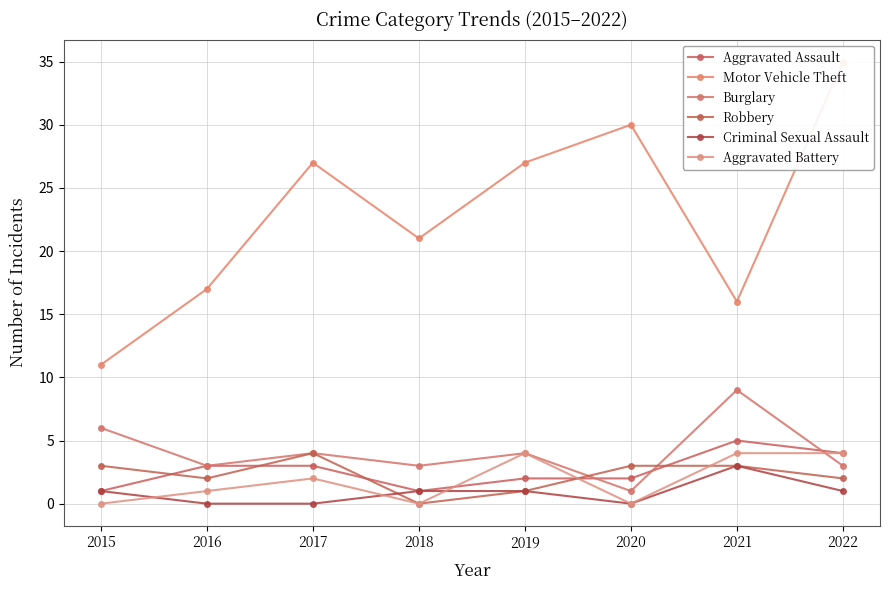

What is the value of the Robbery point at the 1st from the left?

3